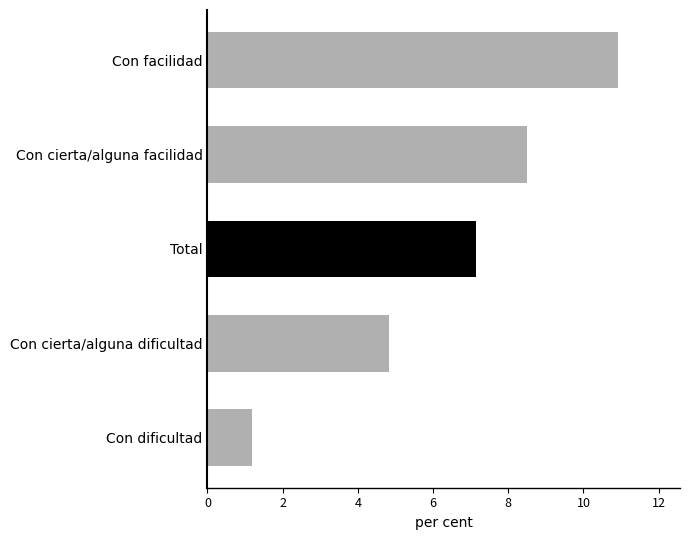

What is the change in value from Con cierta/alguna dificultad to Con dificultad?

-3.6